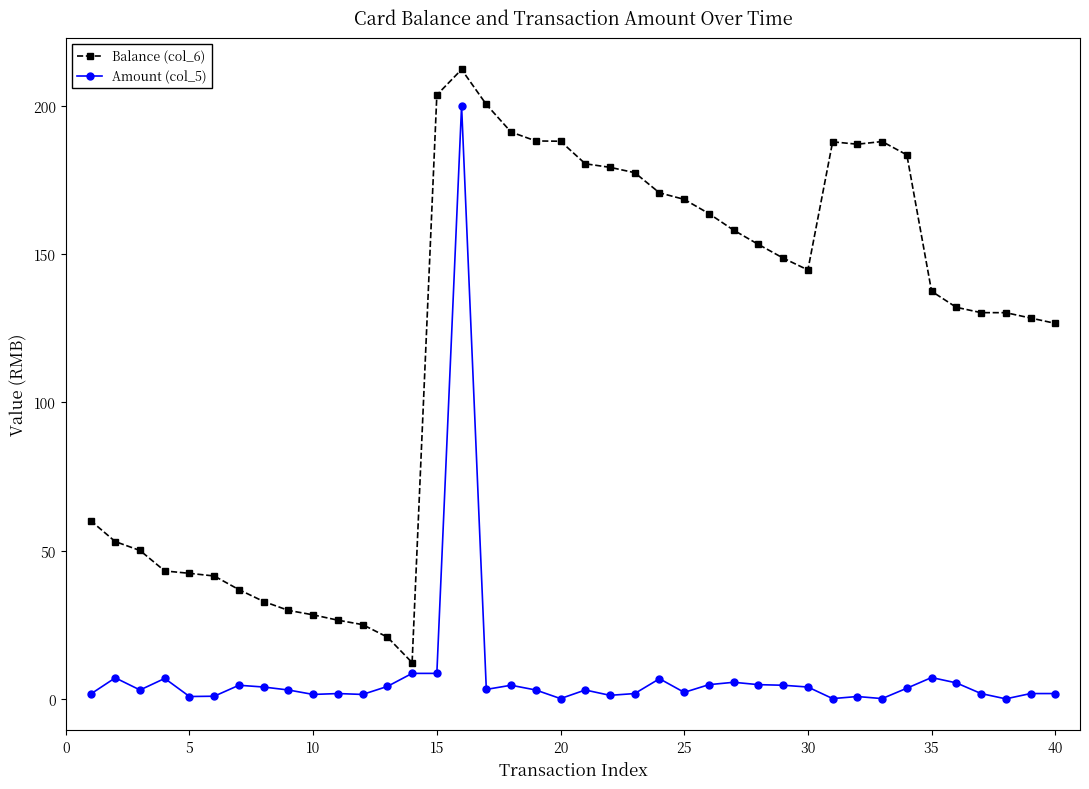

What is the minimum value for Balance (col_6)?

12.2